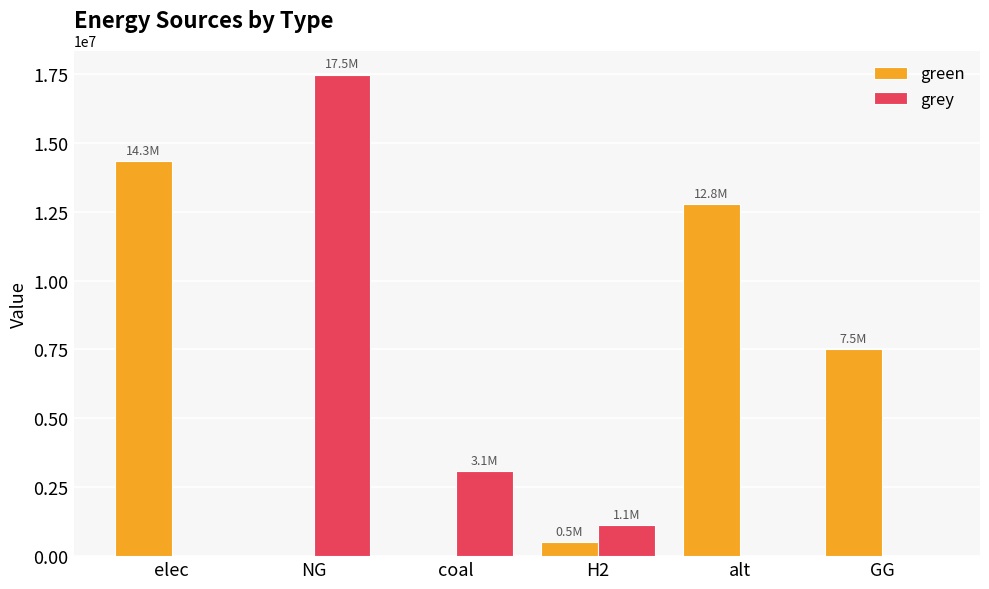

How many values in the grey series exceed 1115888?

3